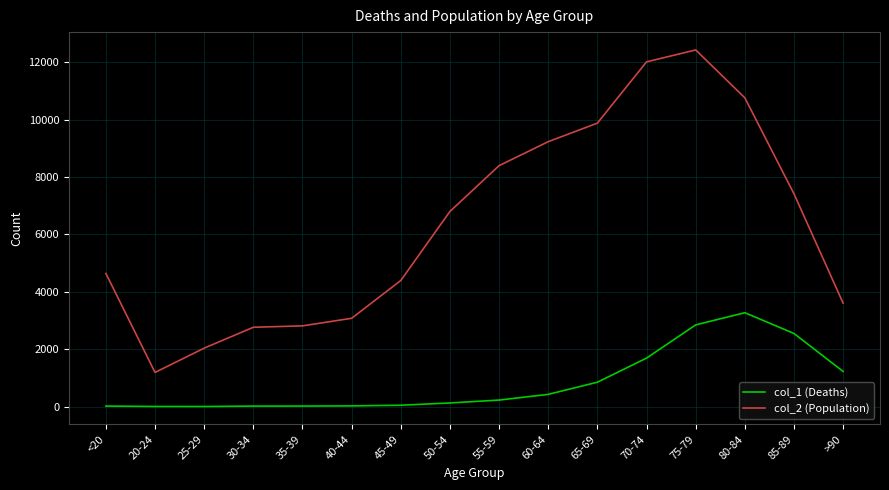

True or false: col_2 (Population) and col_1 (Deaths) intersect in this chart.

False